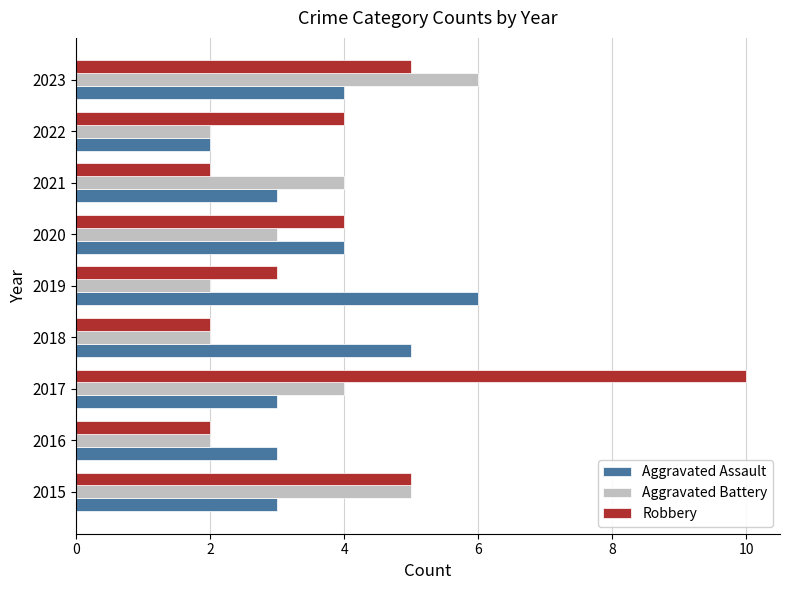

What is the total value across all series at 2019?

11